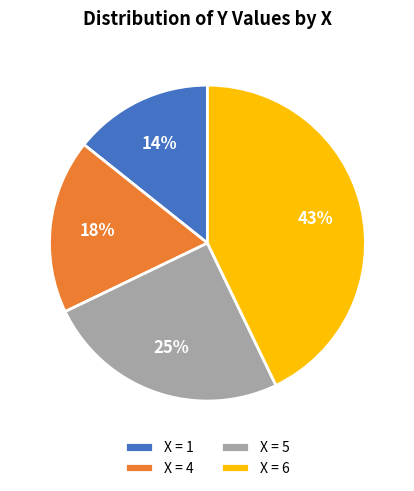

Does any single category account for the majority?

No